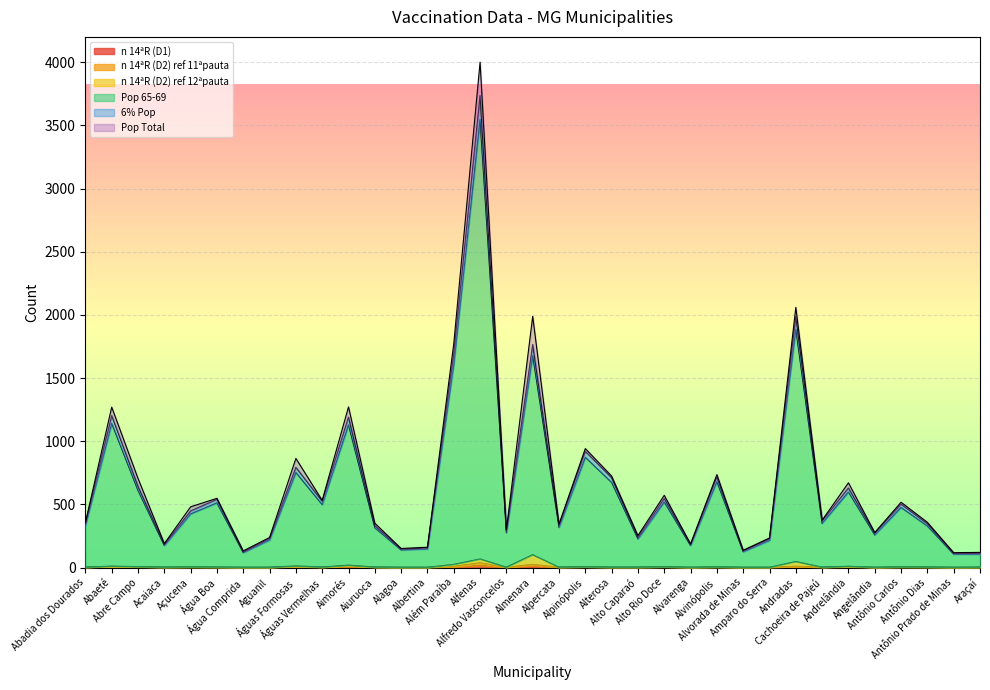

True or false: n 14ªR (D1) and Pop 65-69 intersect in this chart.

False